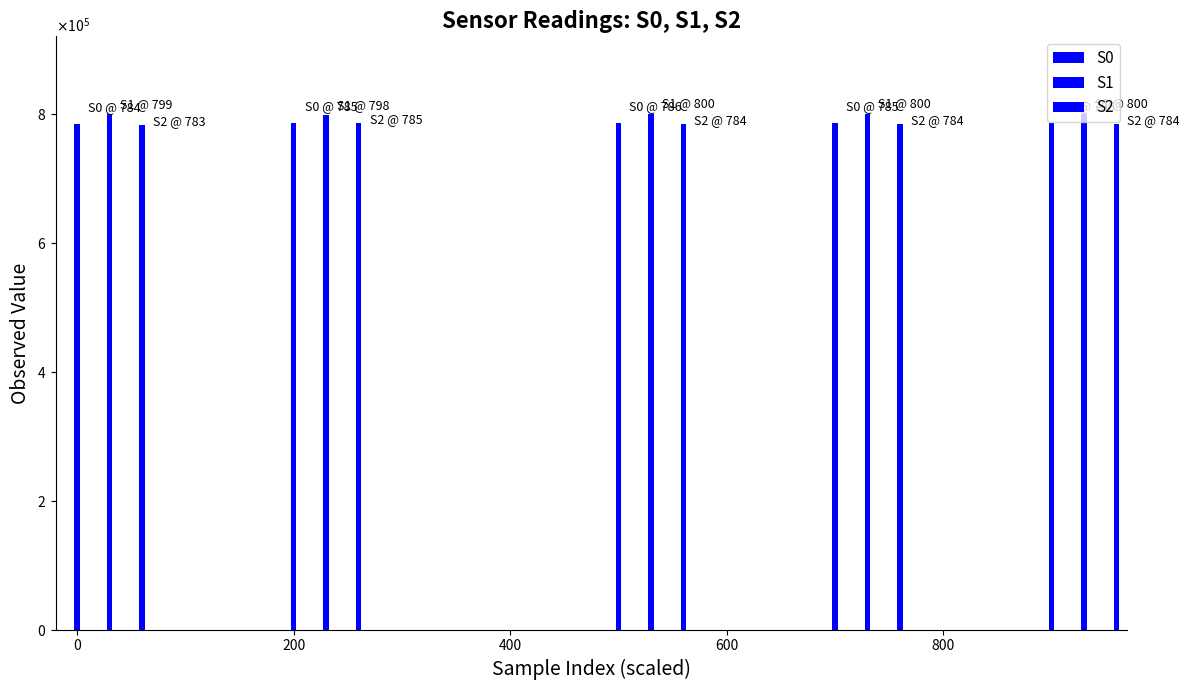

Reading left to right, what are all the values shown in this chart?

S0: 784000	785000	786000	785000	786000
S1: 799000	798000	800000	800000	800000
S2: 783000	785000	784000	784000	784000